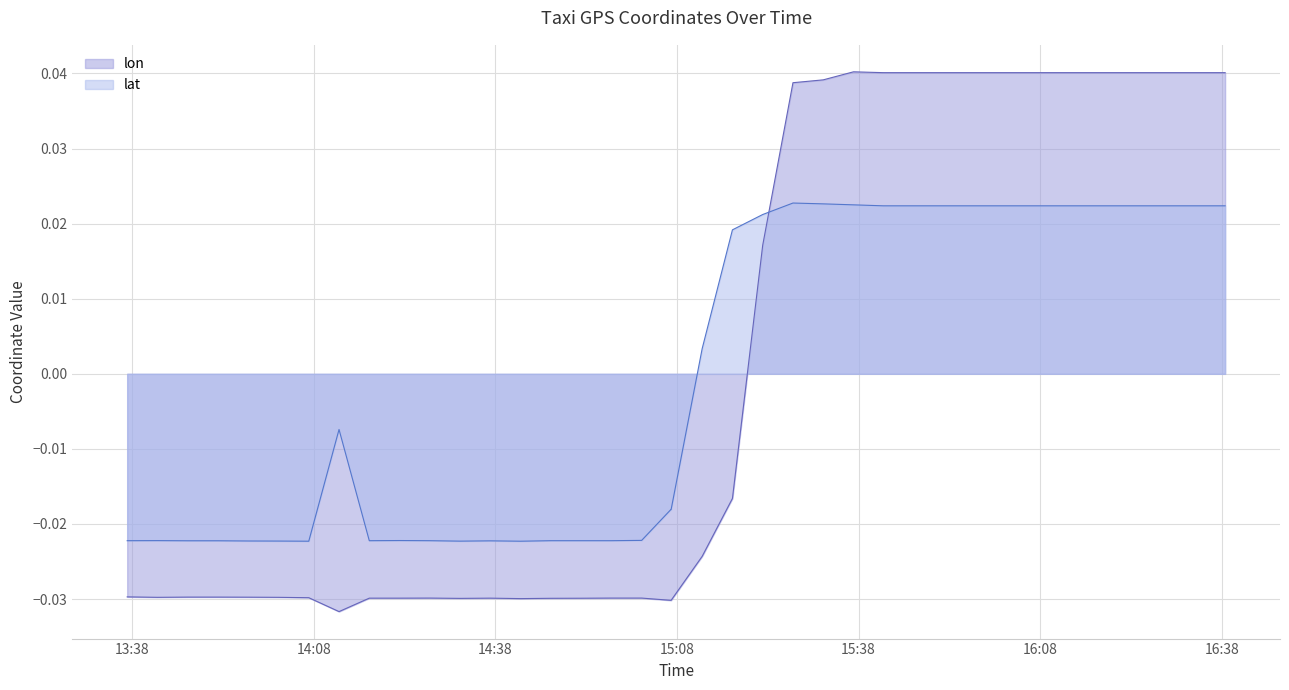

How many data points does each series have?

40